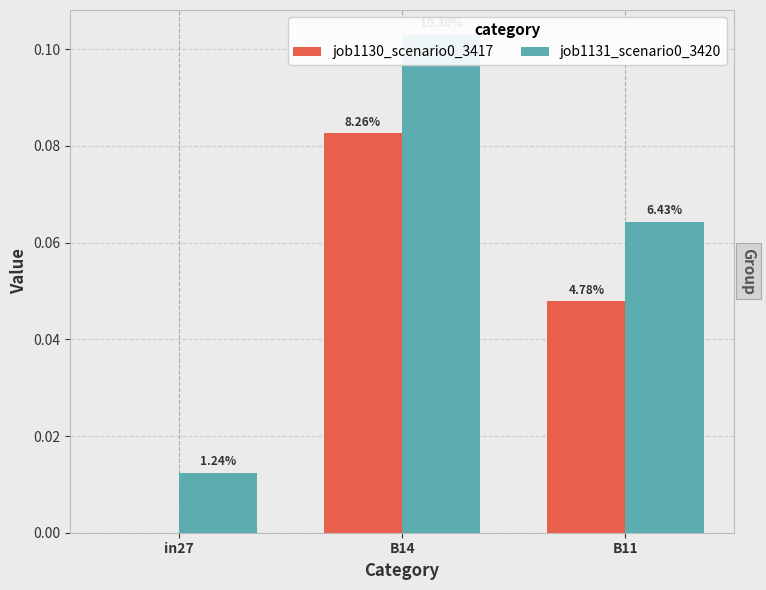

At in27, list the series in order from largest to smallest.

job1131_scenario0_3420, job1130_scenario0_3417